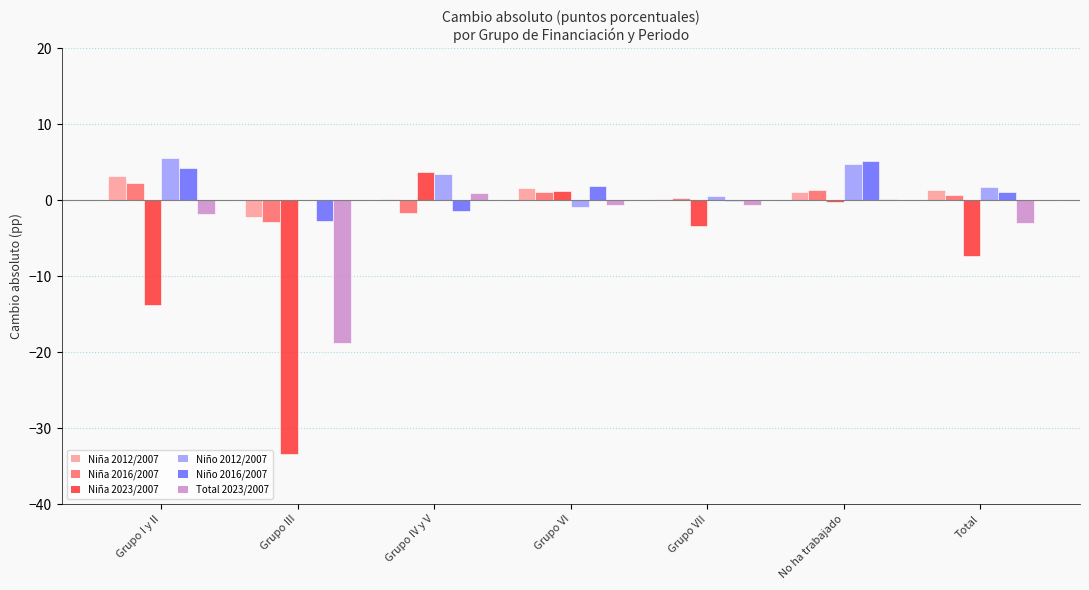

Is the value of Total 2023/2007 at Total greater than the value of Niño 2012/2007 at Grupo III?

No